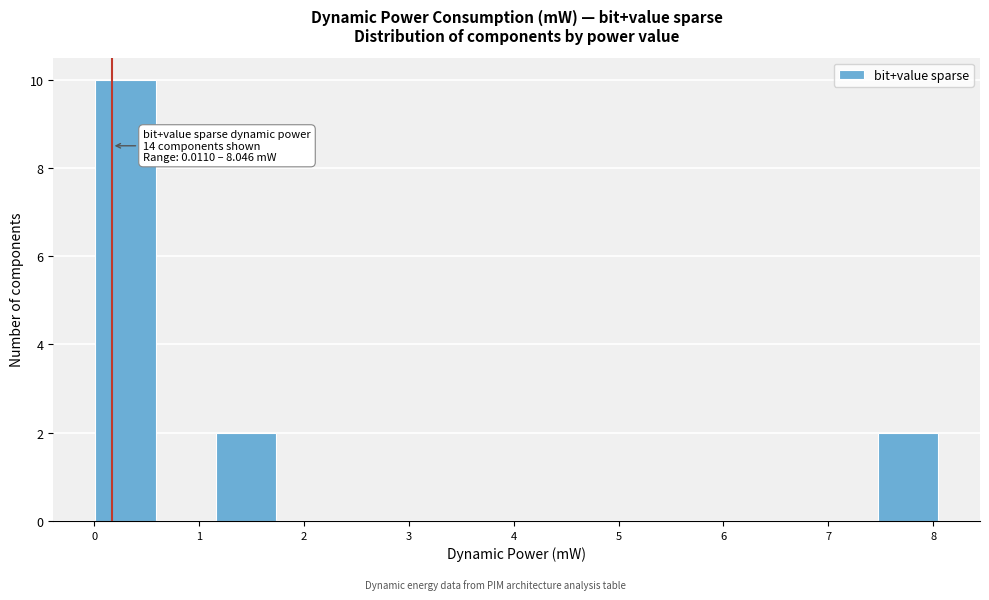

Which range on the x-axis has the tallest bar?

0.0 to 0.6